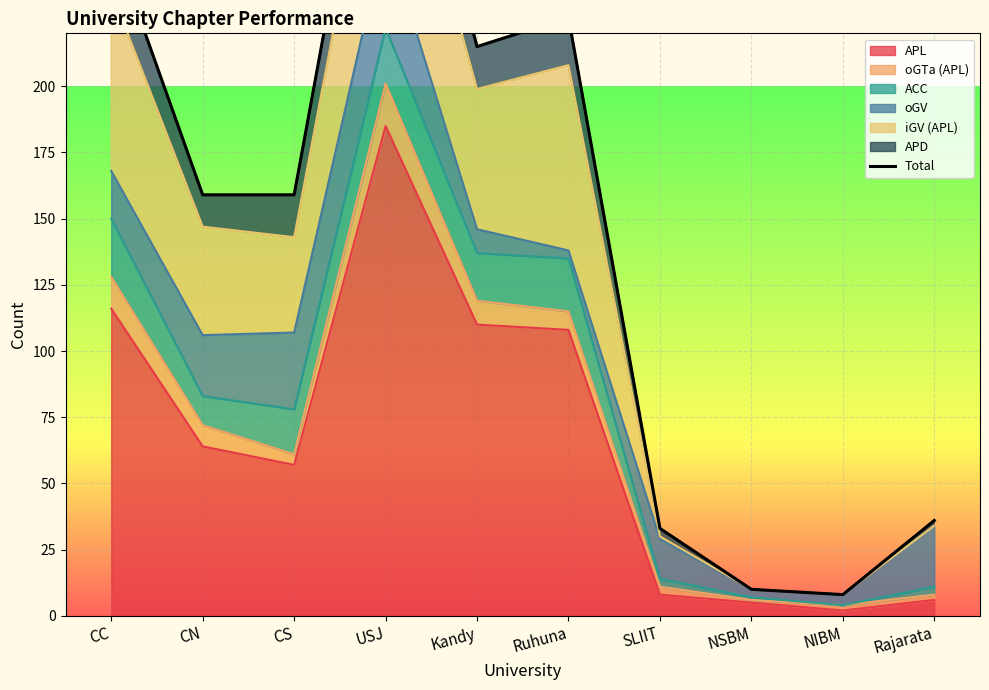

The chart shows a value of 159 at CS. True or false?

True